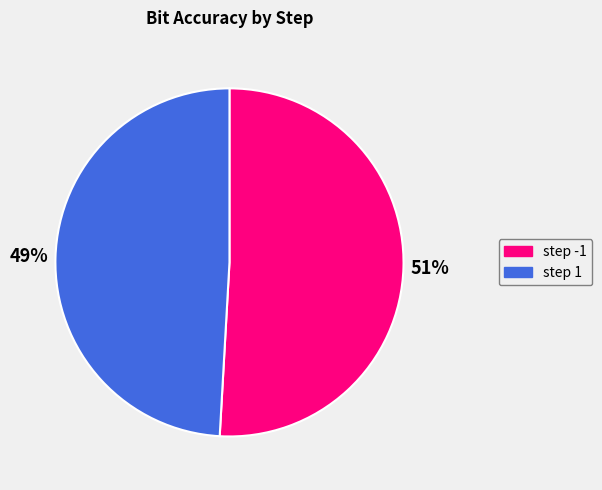

What is the largest slice in the pie chart?

step -1